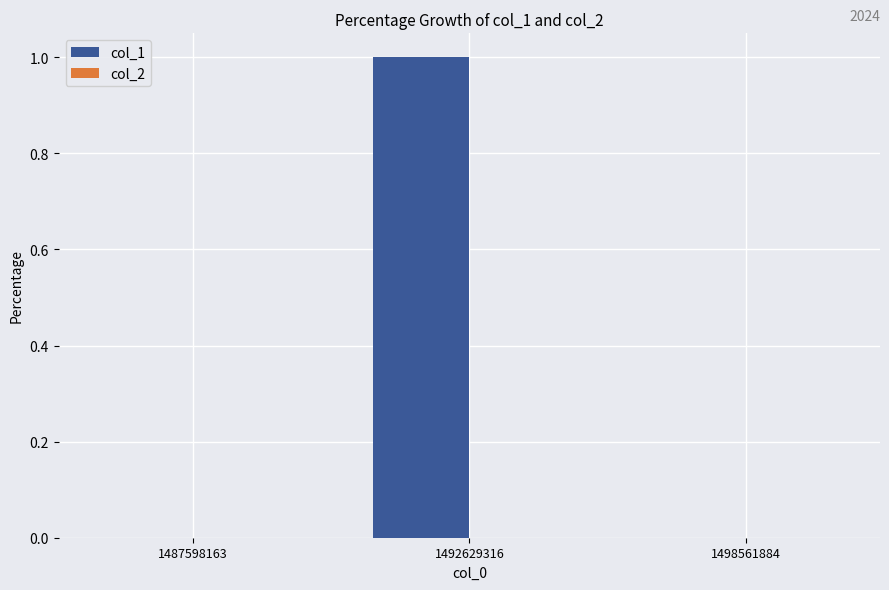

What is the change in value from 1487598163 to 1492629316?

+1